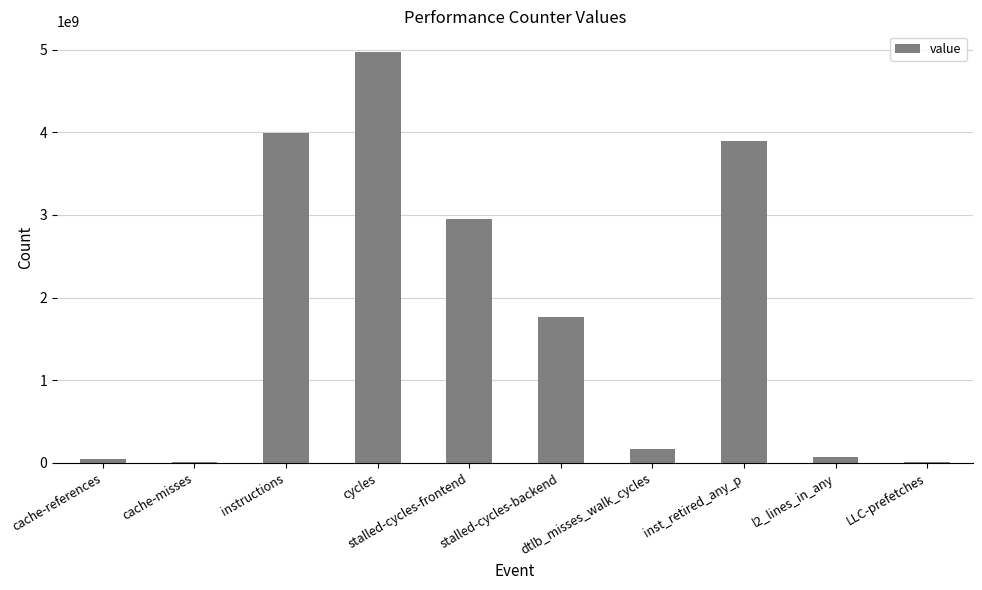

What is the sum of all values?

17883309424